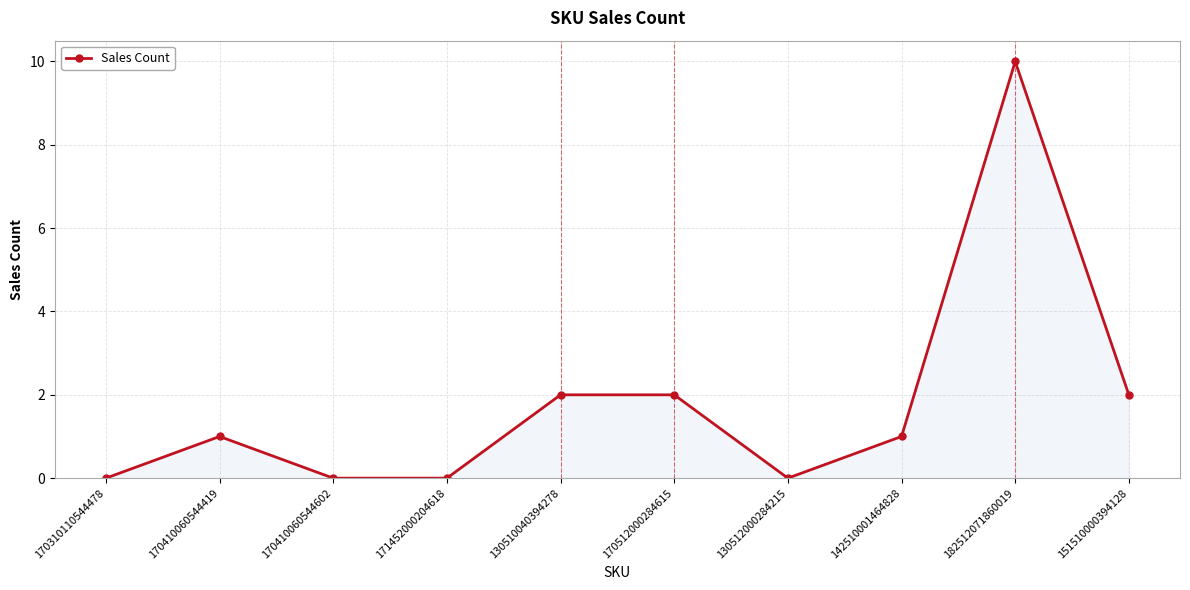

What is the maximum value shown in the chart?

10